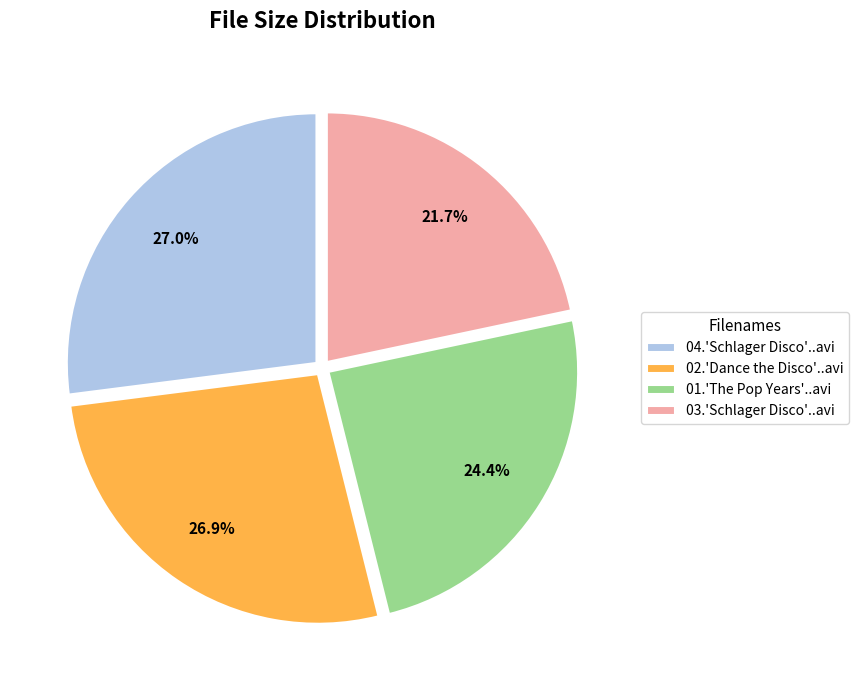

To the nearest percent, what is the difference between the 01.'The Pop Years'..avi and 02.'Dance the Disco'..avi slice percentages?

2%